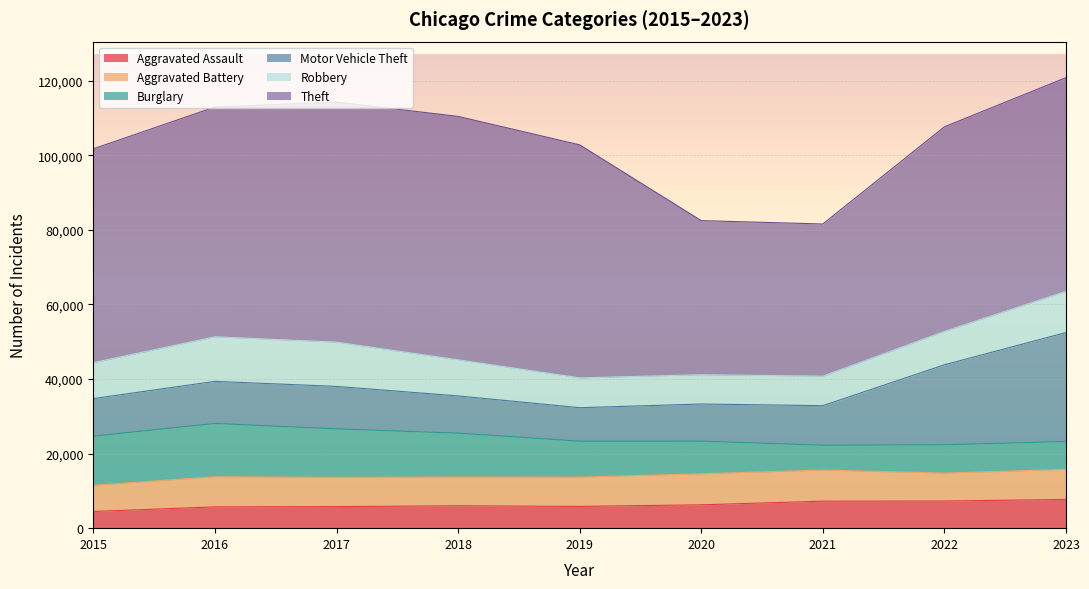

The value of Aggravated Battery at 2017 is 7845. True or false?

True